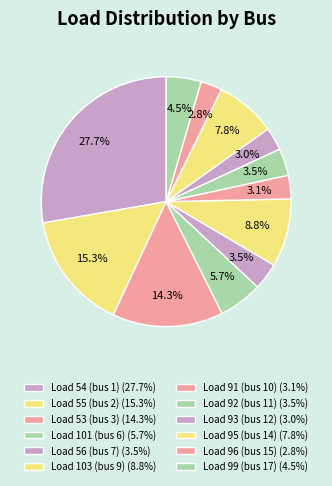

Rank the categories by value from highest to lowest.

Load 54 (bus 1), Load 55 (bus 2), Load 53 (bus 3), Load 103 (bus 9), Load 95 (bus 14), Load 101 (bus 6), Load 99 (bus 17), Load 92 (bus 11), Load 56 (bus 7), Load 91 (bus 10), Load 93 (bus 12), Load 96 (bus 15)